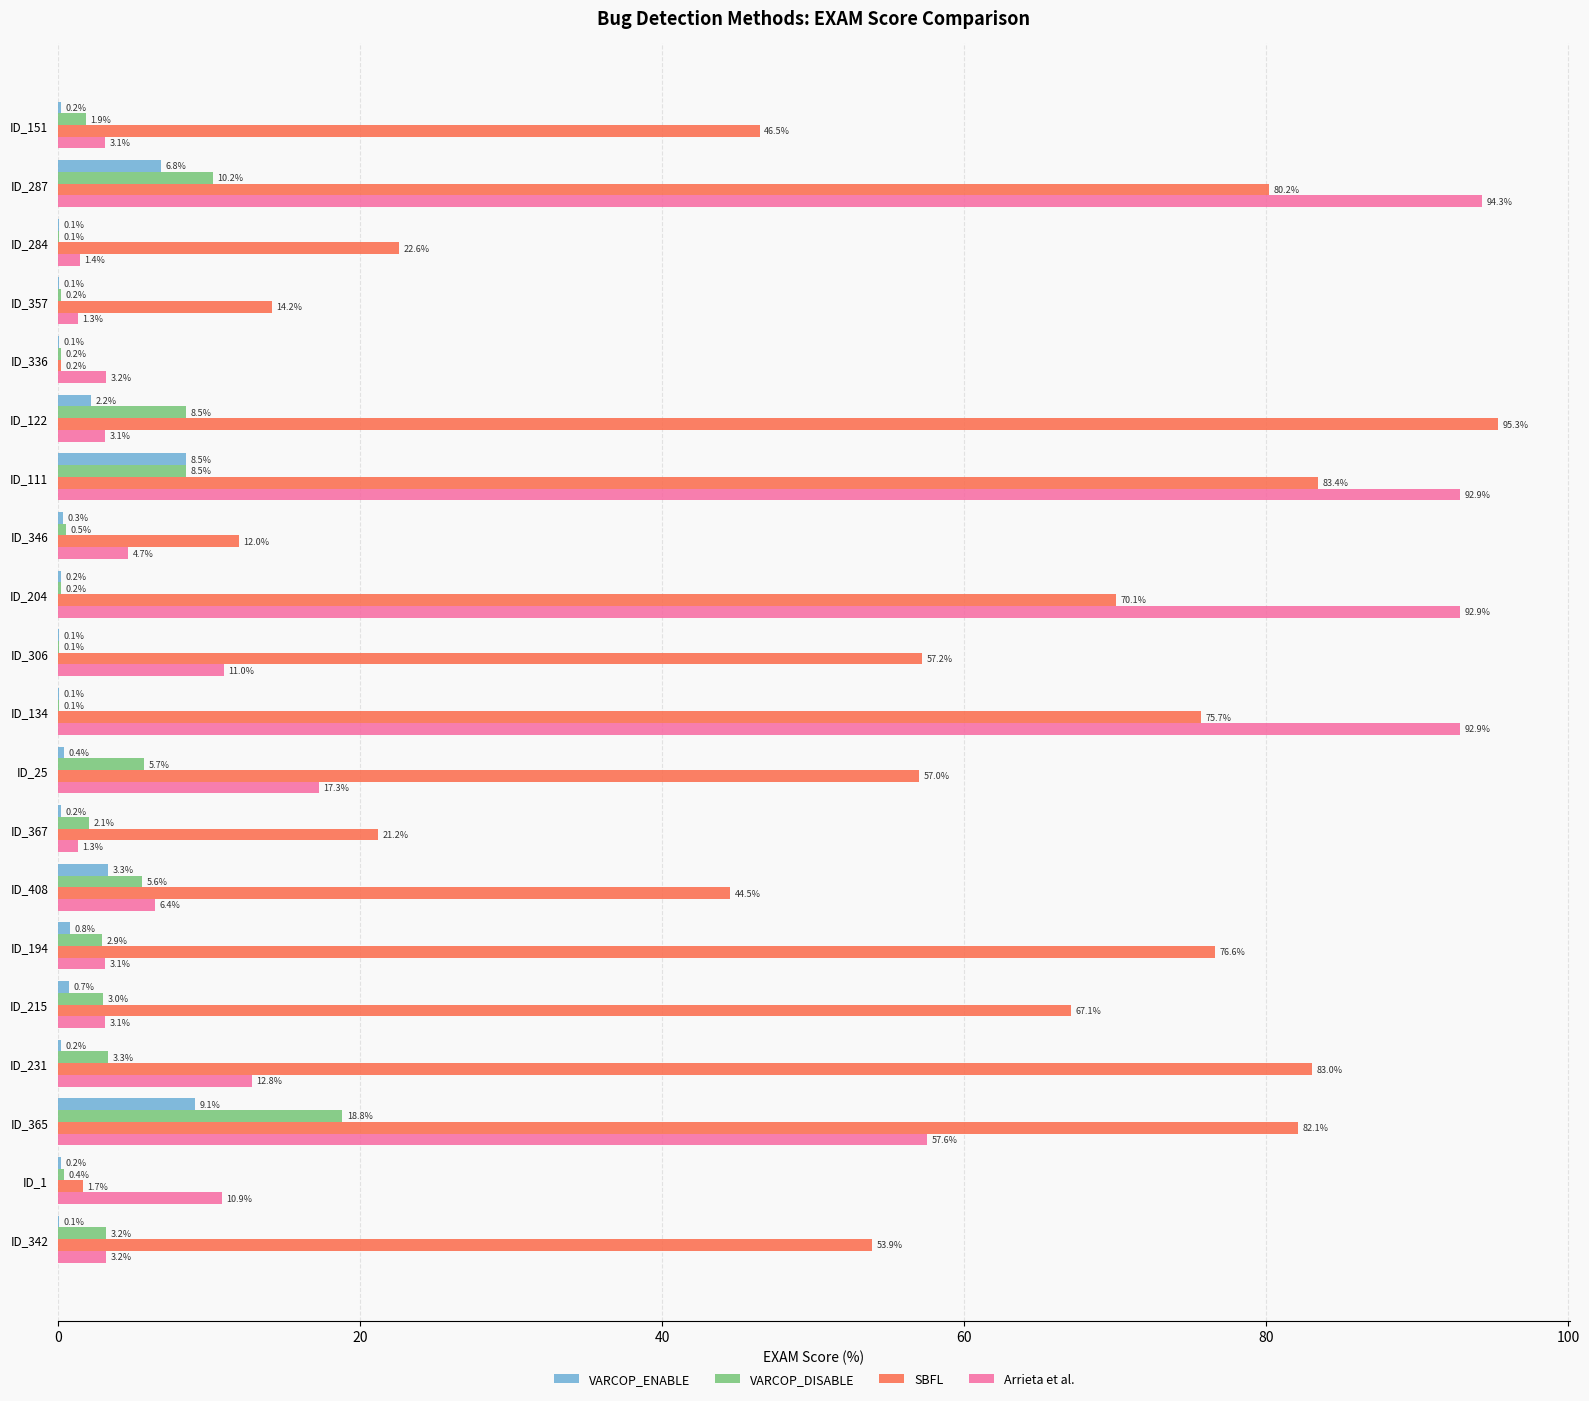

What is the maximum value shown in the chart?

95.3